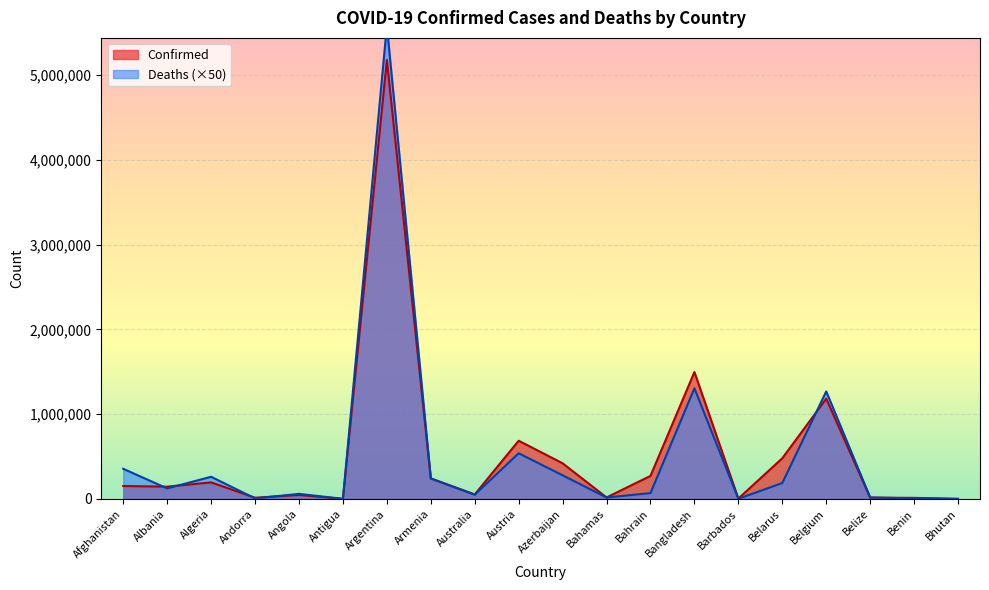

In Deaths, how many points are higher than both neighbors (excluding endpoints)?

6